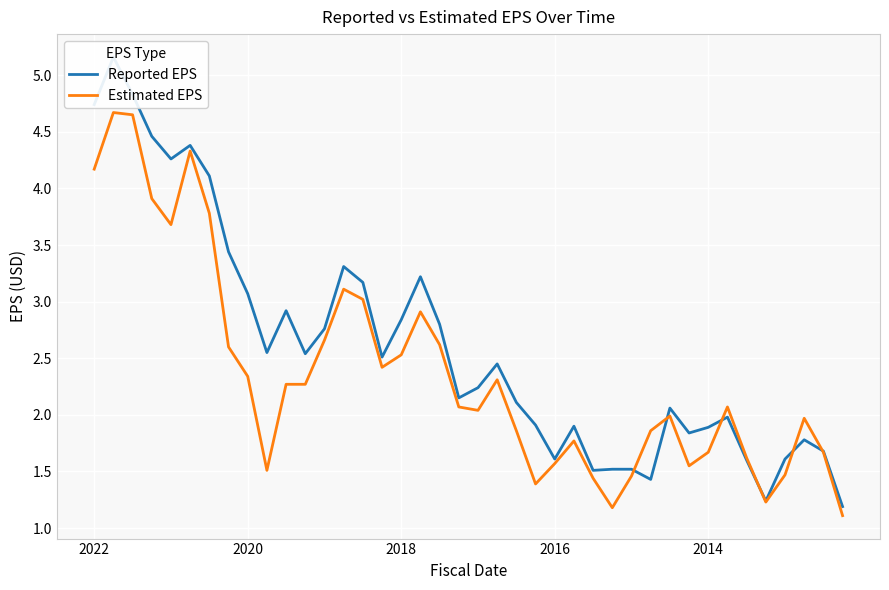

How many lines are shown in the chart?

2